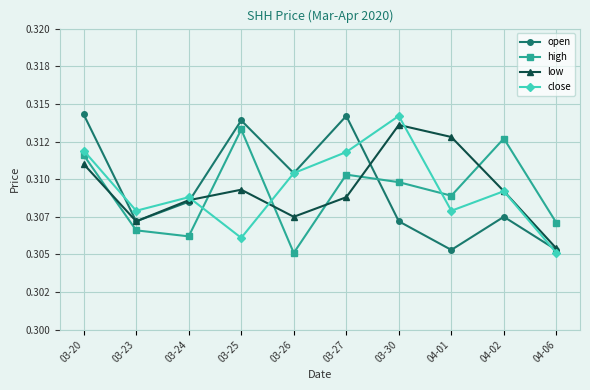

What are all the series names shown in the legend?

open, high, low, close